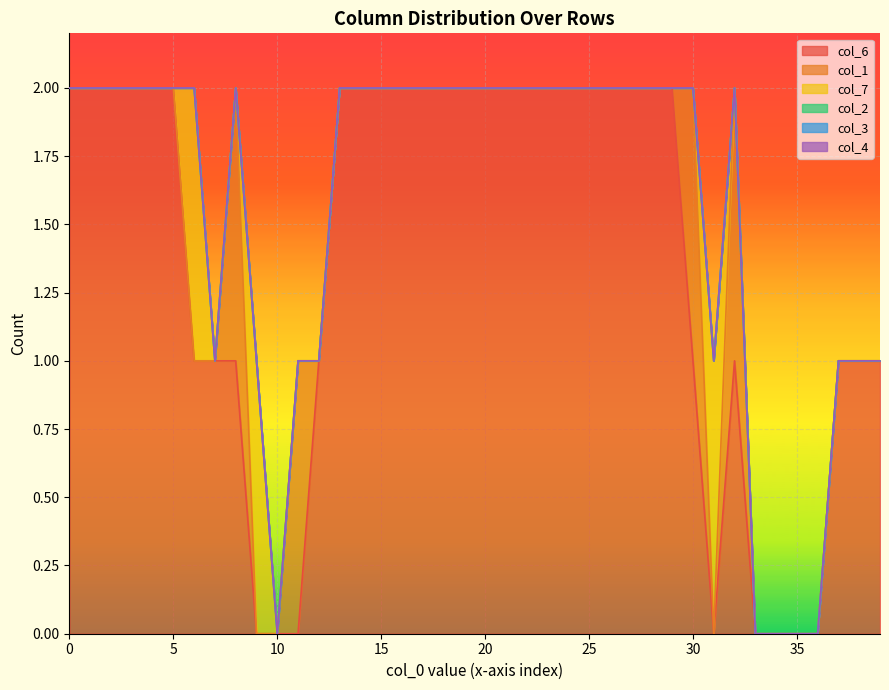

What is the difference between the second highest and minimum values in the col_7 series?

1